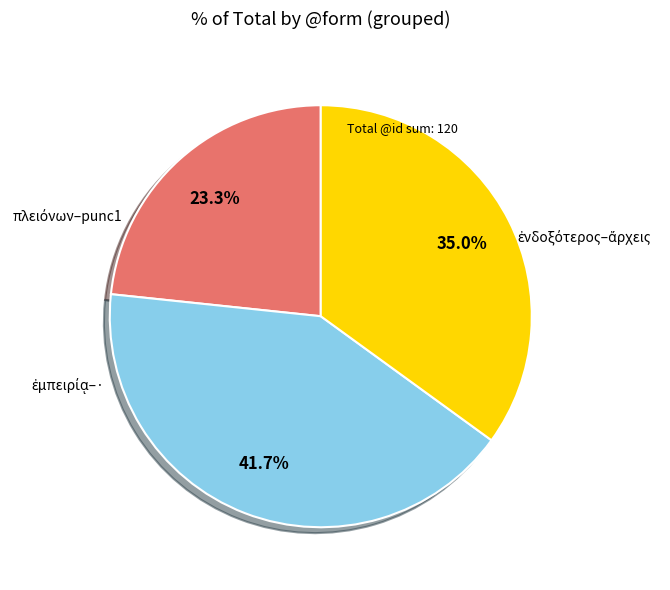

Count the number of slices in the pie.

3